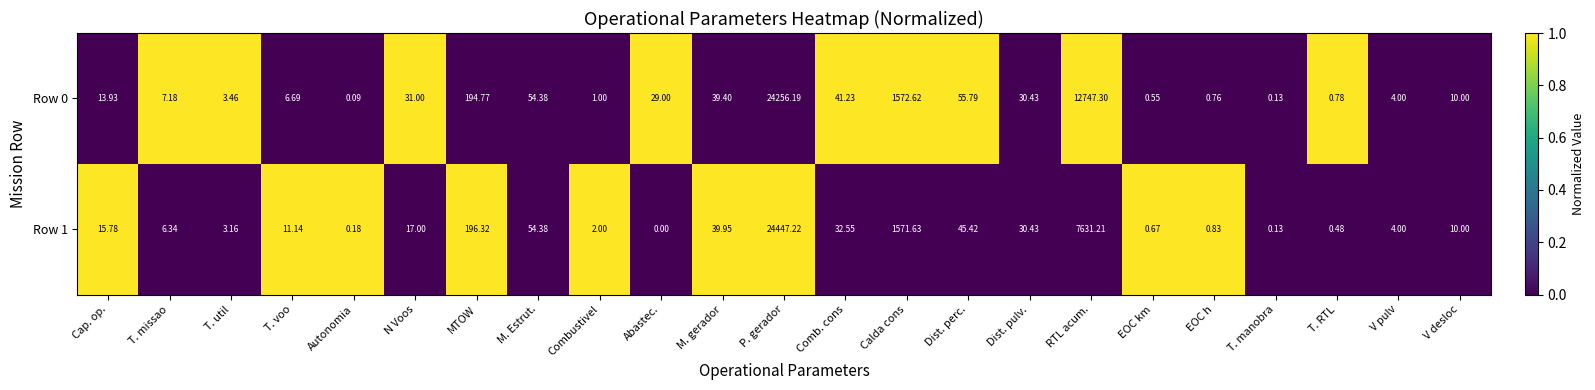

How many categories are shown in the chart?

23